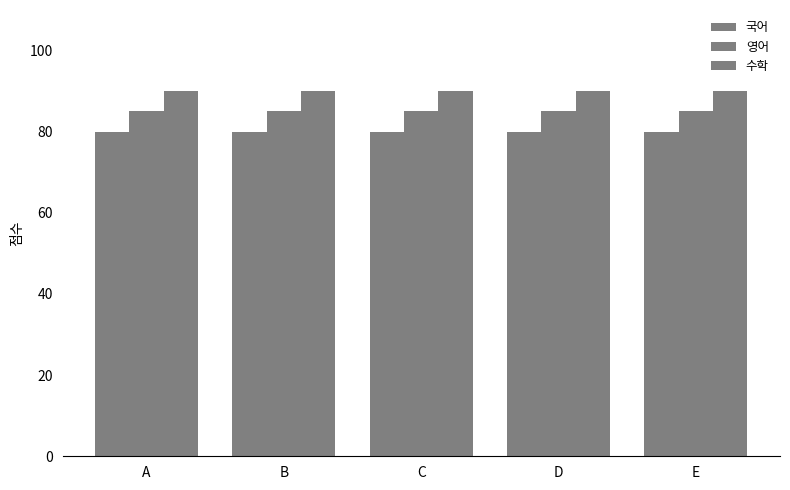

Between A and B, which is larger?

A